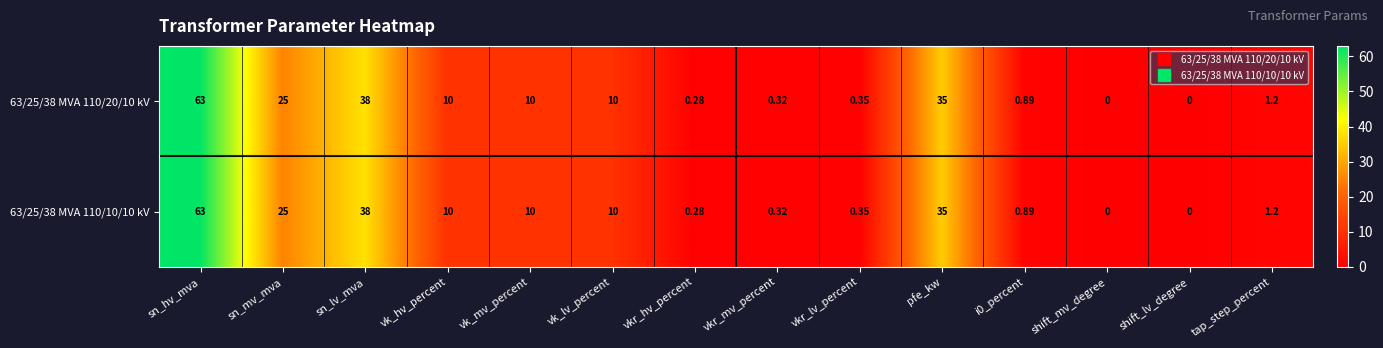

Where does the 63/25/38 MVA 110/10/10 kV series first go above 10?

sn_hv_mva